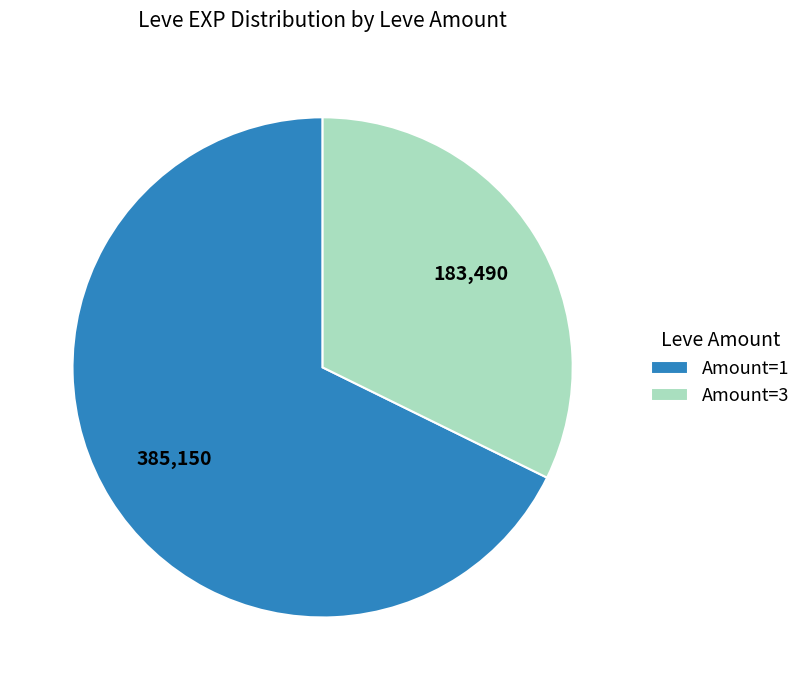

How many segments does this pie chart have?

2